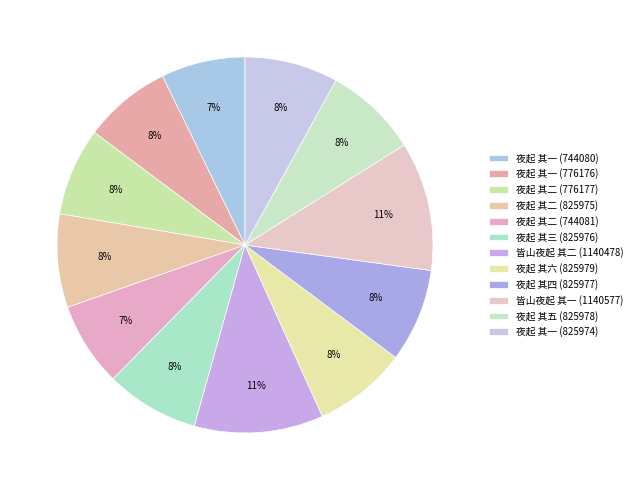

To the nearest percent, what portion does 夜起 其三 (825976) represent?

8%